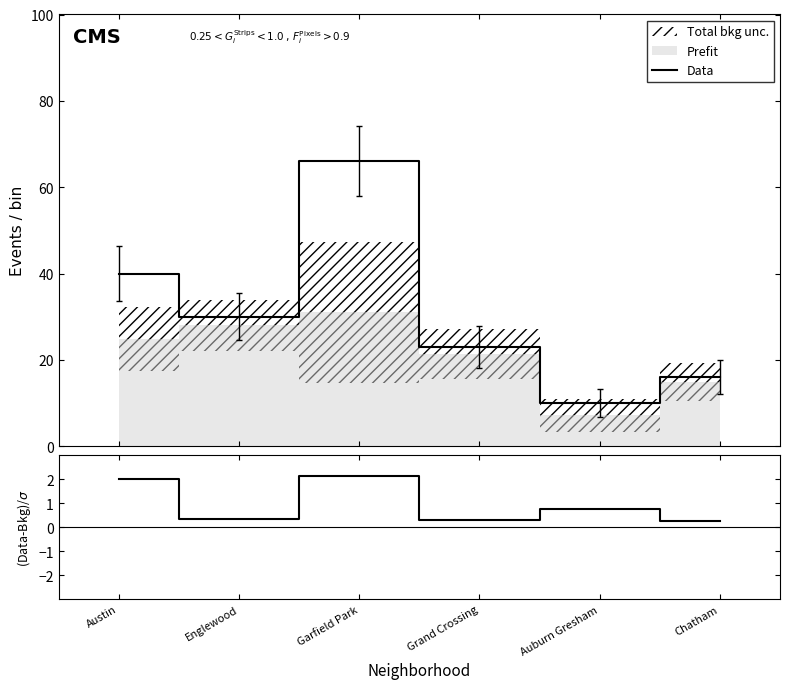

What is the total value across all series at Auburn Gresham?

10.7